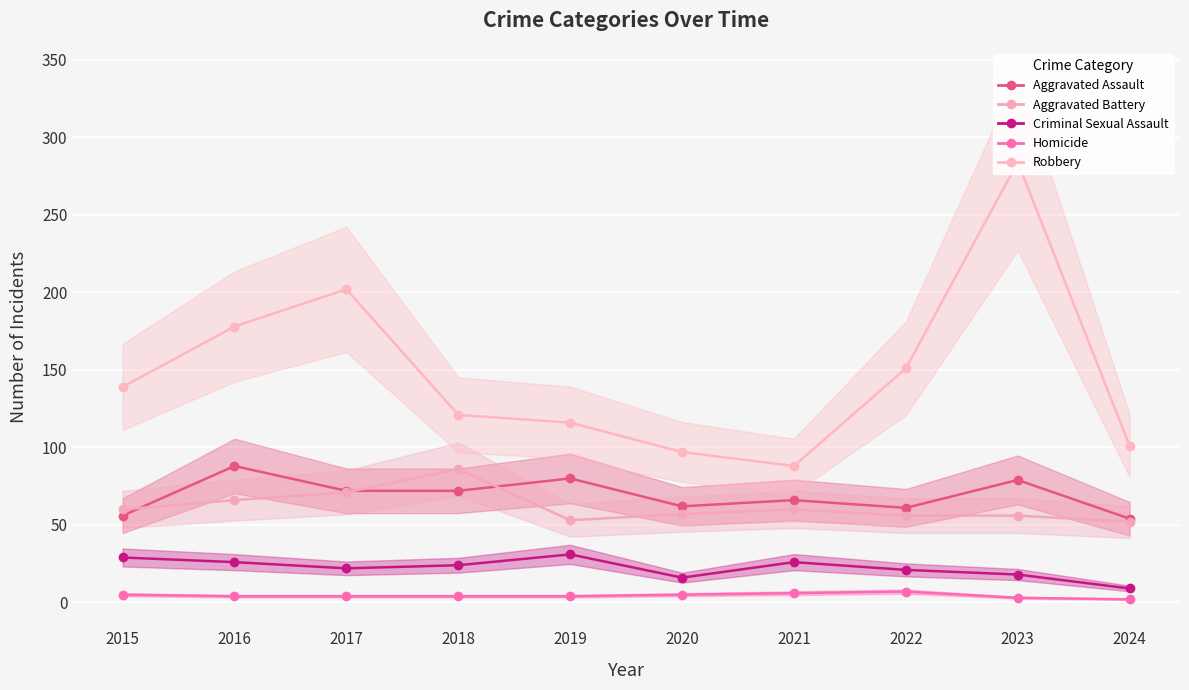

At how many categories does at least one series exceed 49?

10